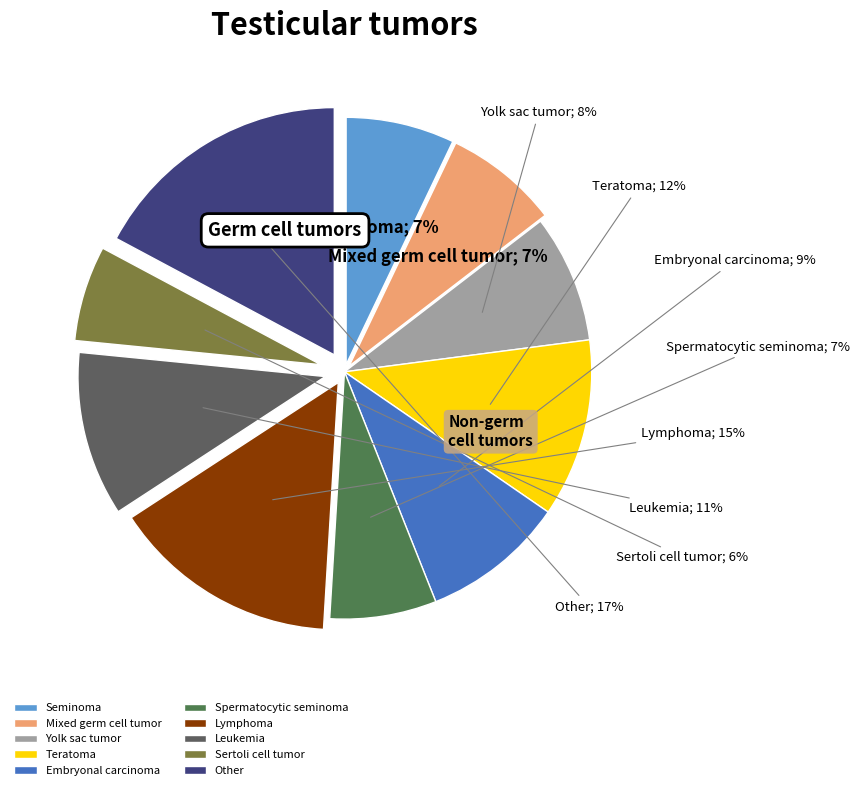

Is there any slice that represents more than half of the pie?

No